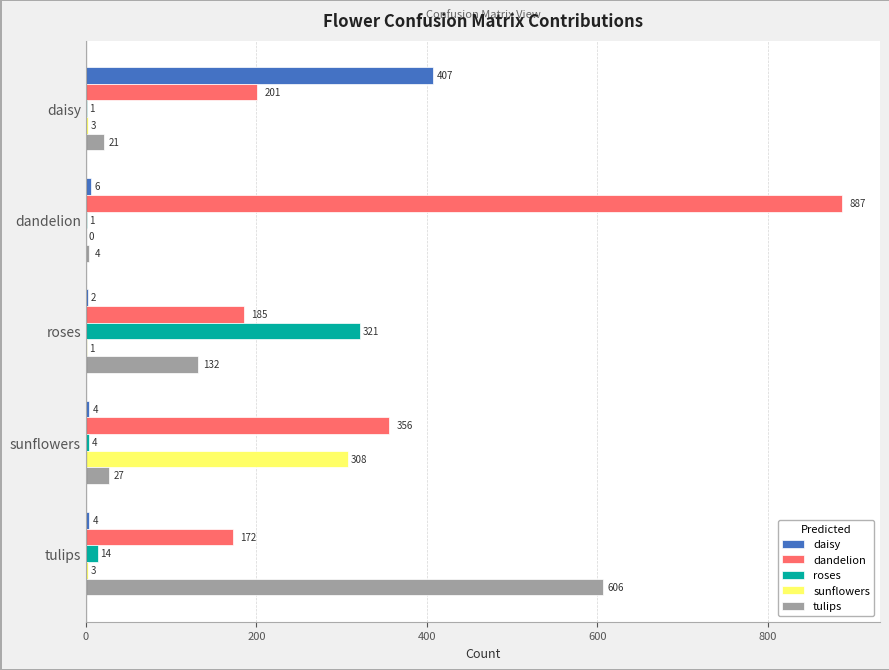

What is the highest value of the tulips series?

606